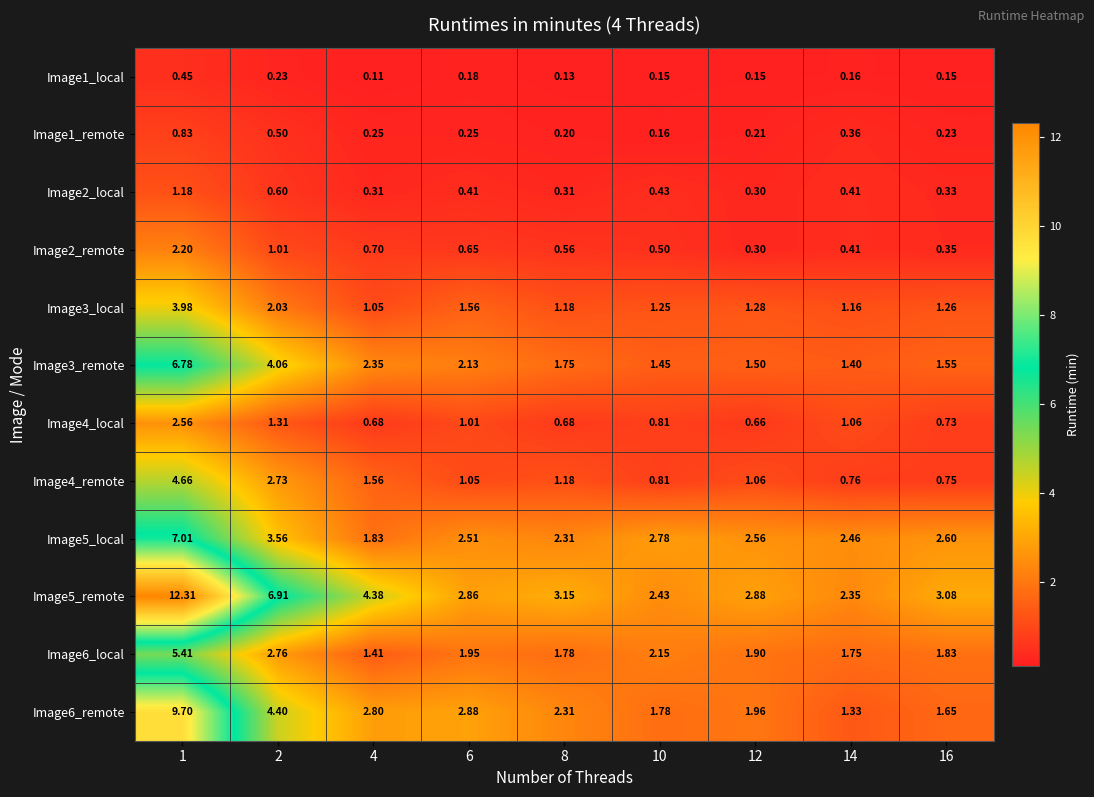

Which series has the largest total across all categories?

Image5_remote